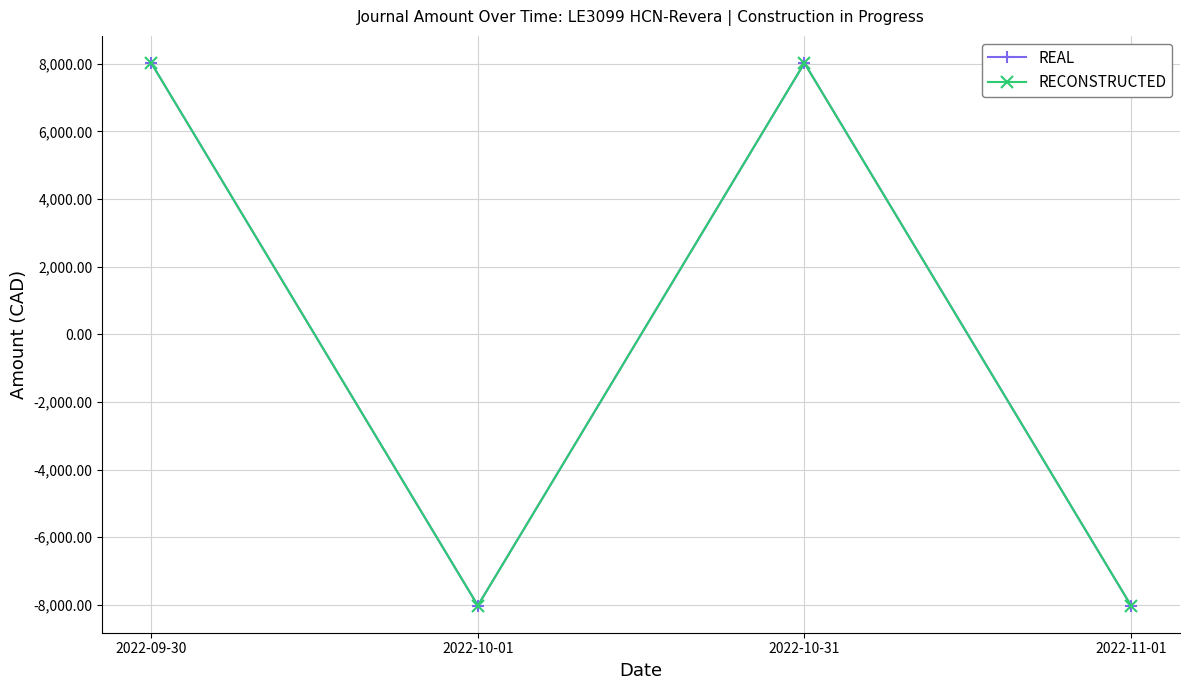

What is the label of the 4th point from the right?

2022-09-30